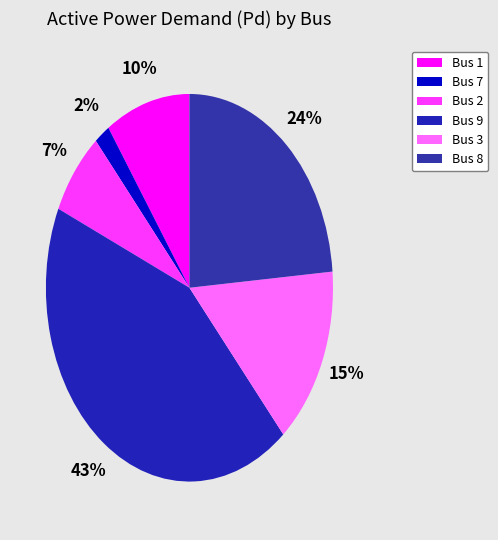

What is the largest slice in the pie chart?

Bus 9